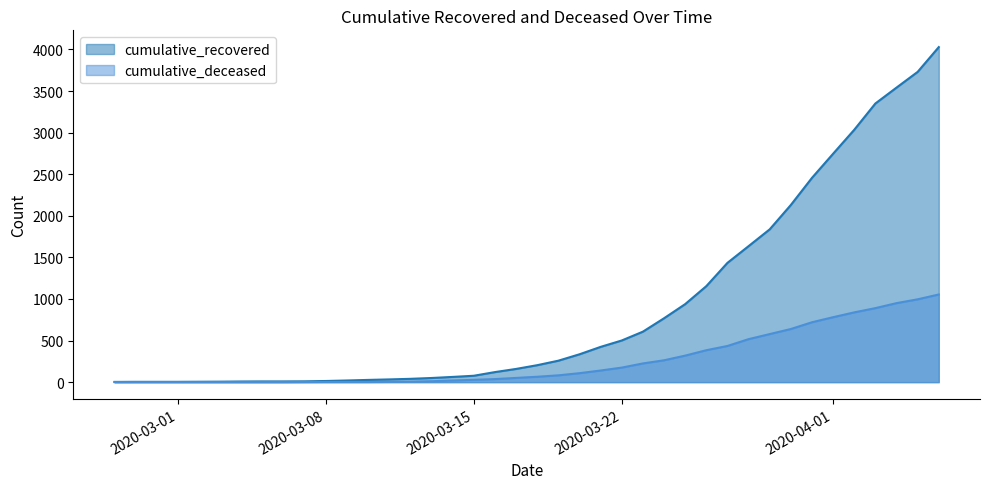

What is the difference between the highest and lowest values at 2020-03-16?

84